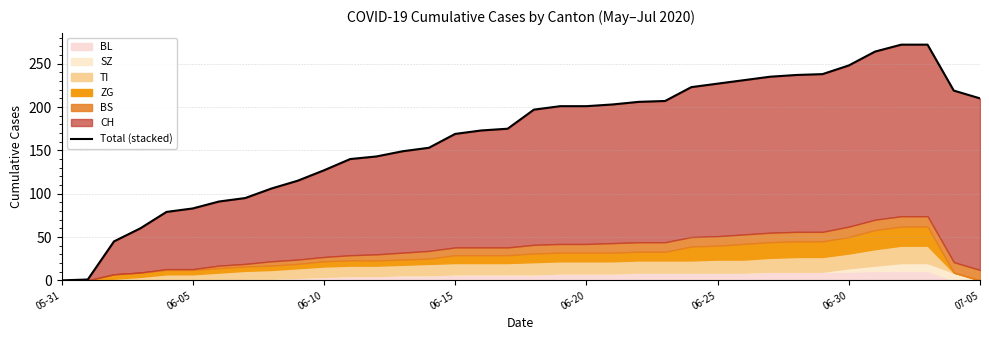

Does the chart display data point markers on the line(s)?

No